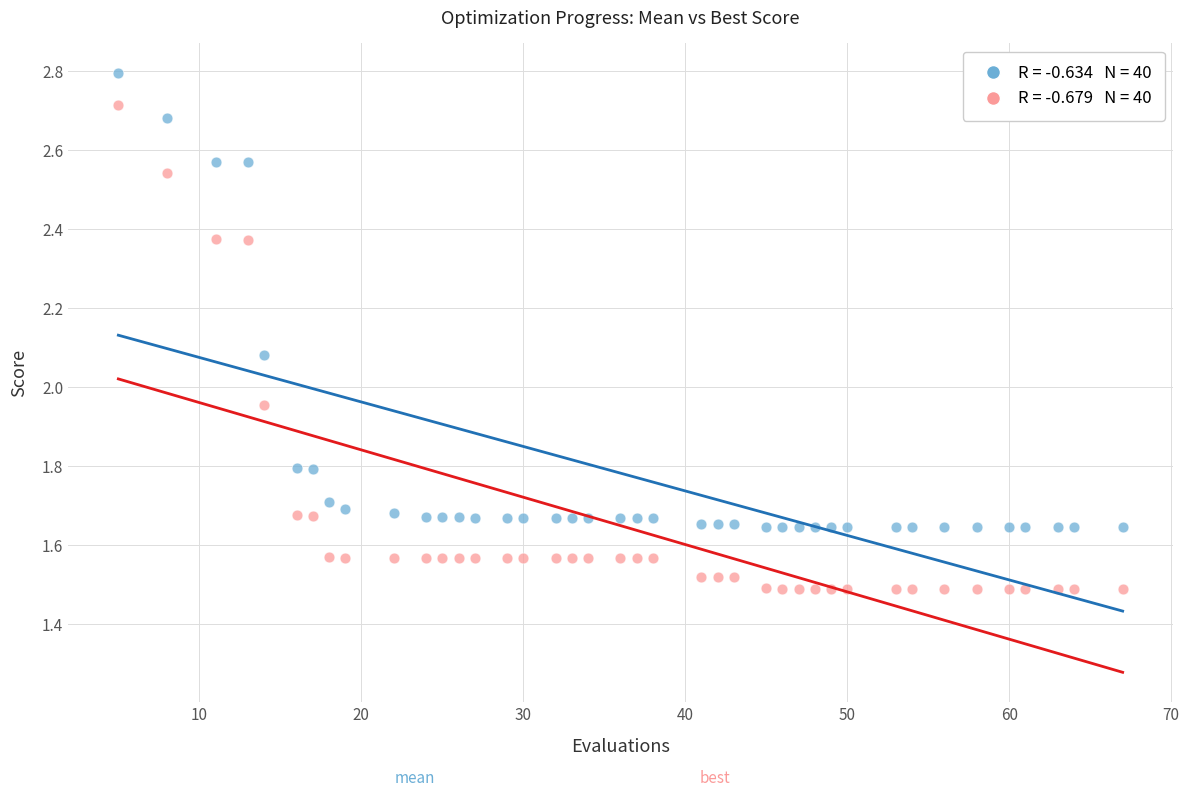

Across all data points, what is the range of Y values (max minus min)?

1.3